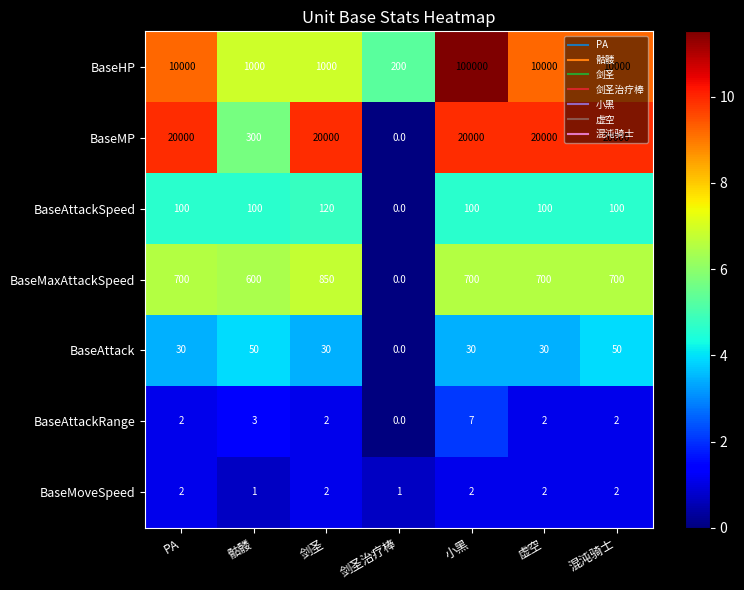

Which series has the widest spread of values?

BaseHP